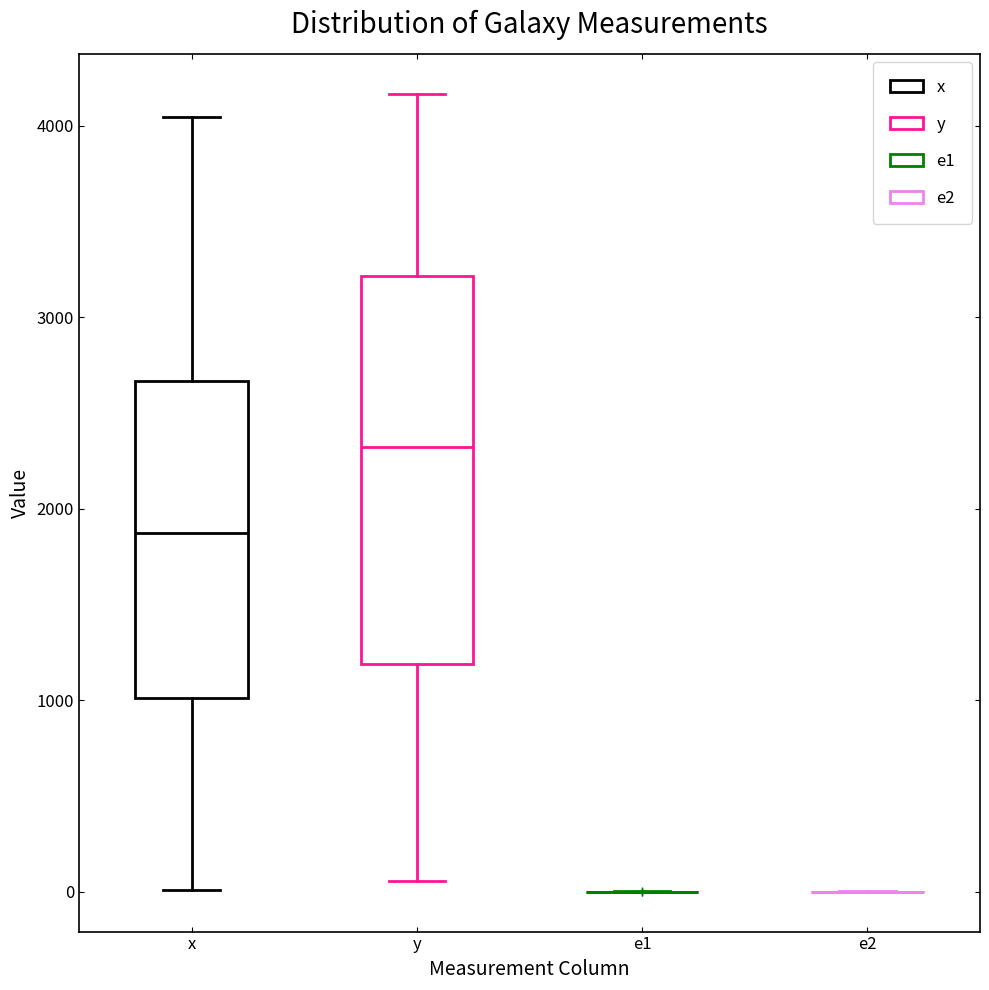

Reading left to right, transcribe this box plot: for each box, give where its median line is, the range the box spans, and where its two whiskers end, as read against the y-axis. The values are not printed on the chart, so give them approximately, as read against the axis.

x: median 1900, box 1000 to 2700, whiskers 0 to 4000
y: median 2300, box 1200 to 3200, whiskers 100 to 4200
e1: box collapsed to a line at 0, whiskers 0 to 0
e2: box collapsed to a line at 0, whiskers 0 to 0